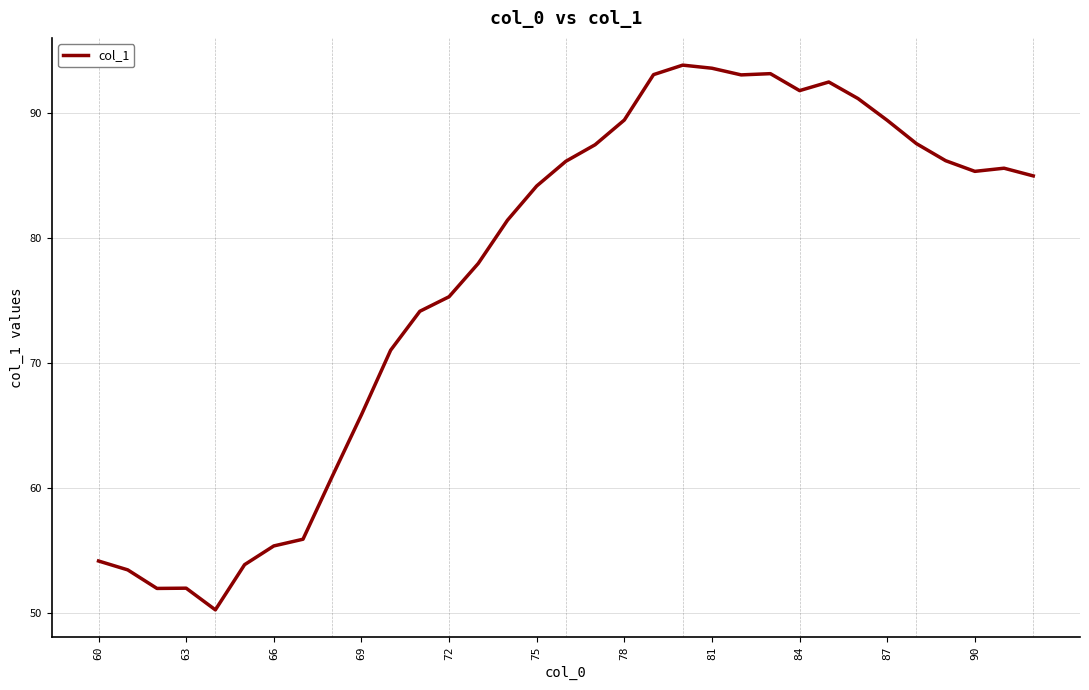

What is the greatest value displayed?

93.9